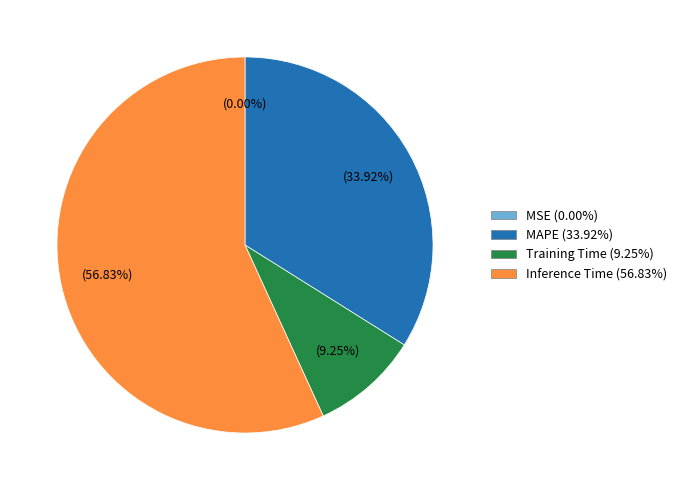

To the nearest percent, what is the average slice percentage?

25%